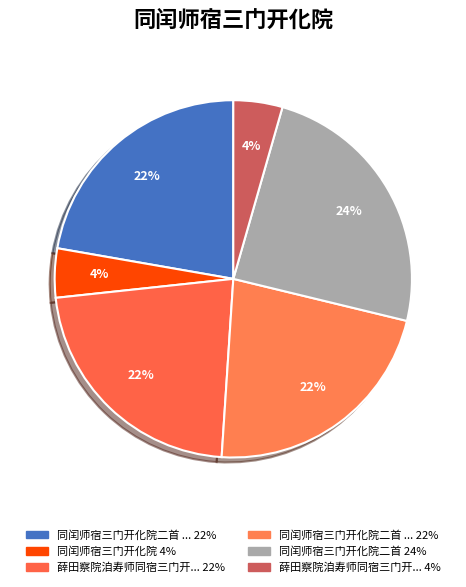

How many segments does this pie chart have?

6